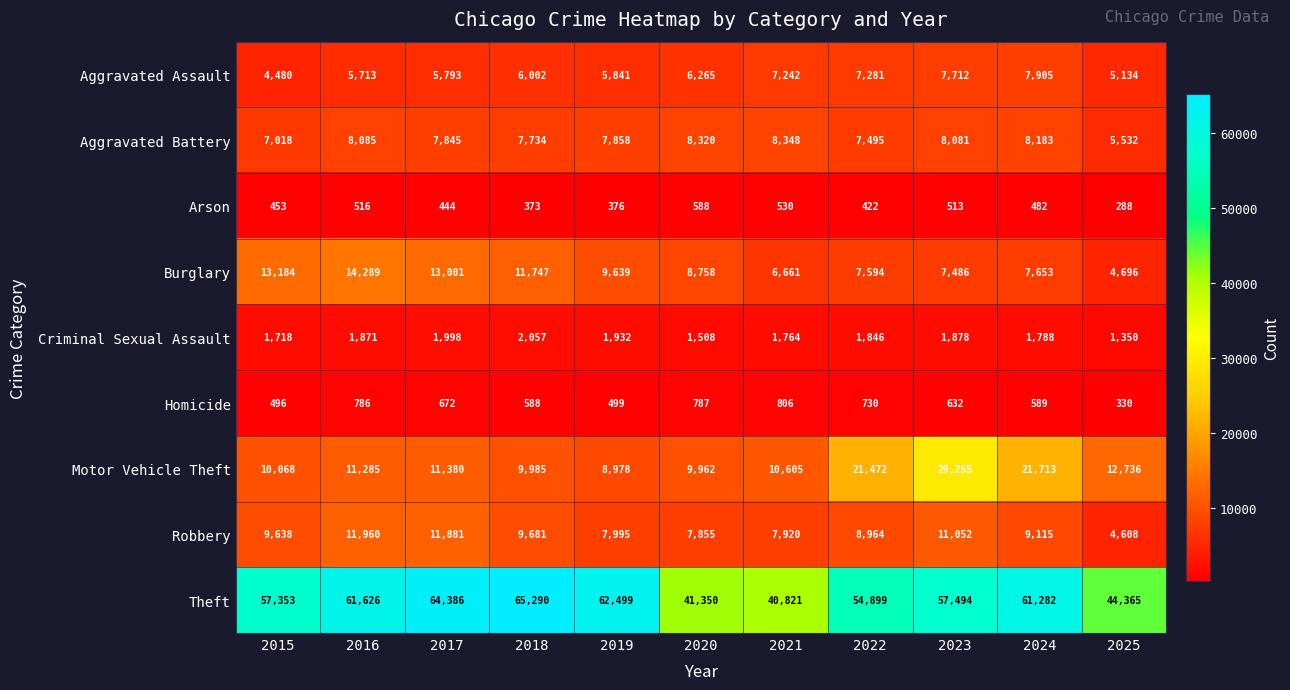

What is the difference between the maximum and minimum values in the Criminal Sexual Assault series?

707